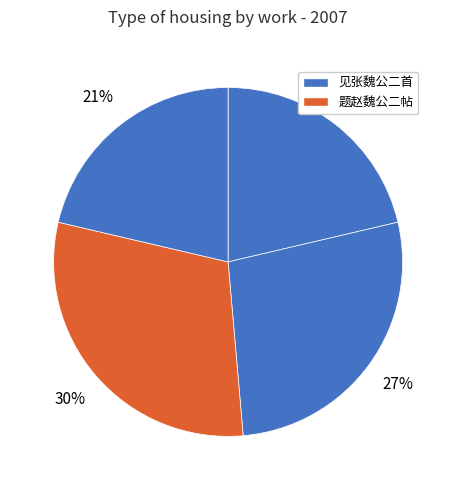

Count the number of slices in the pie.

4